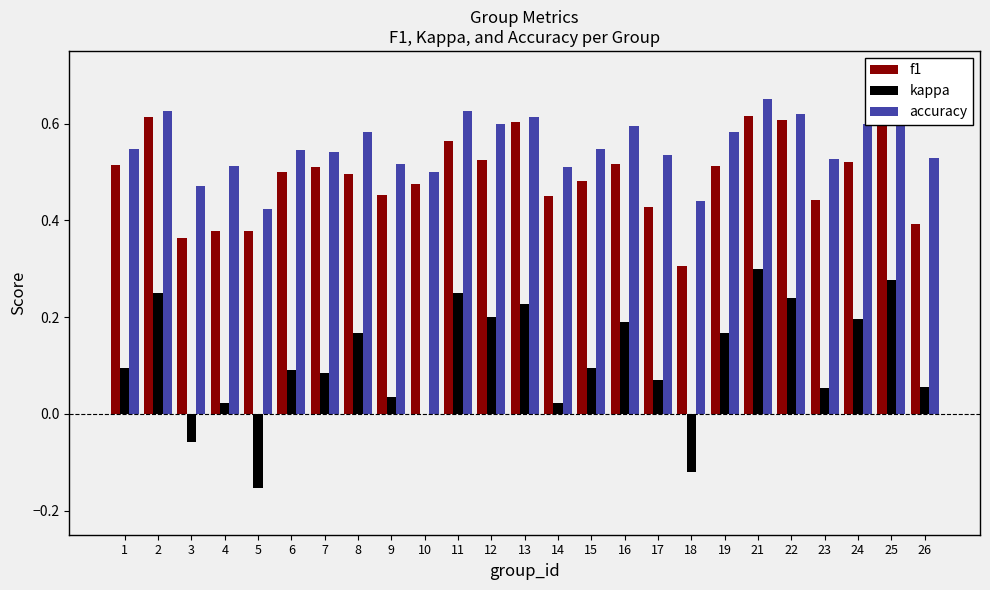

What is the sum of all kappa values?

2.8